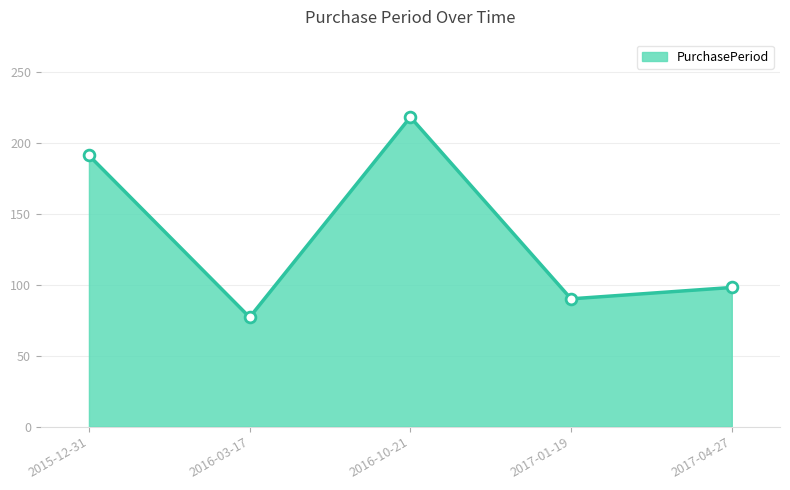

What is the change in value from 2016-03-17 to 2016-10-21?

+141